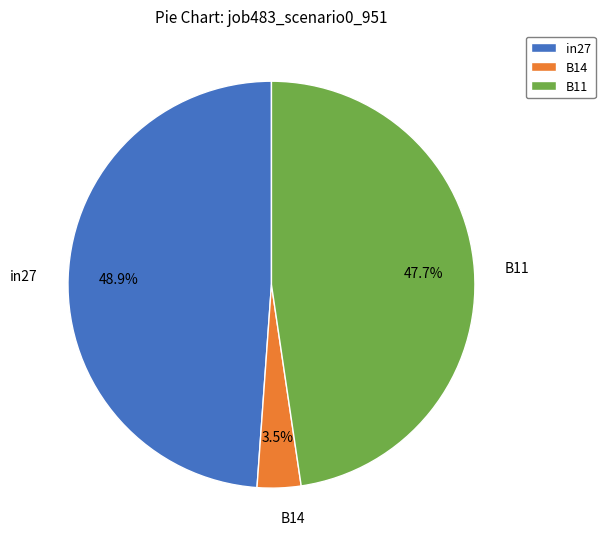

To the nearest percent, what is the difference between the largest and smallest slice percentages?

45%